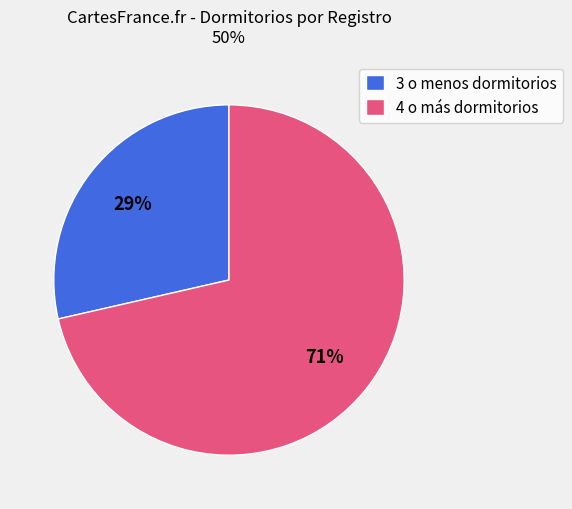

Do 4 o más dormitorios and 3 o menos dormitorios together represent more than half of the pie?

Yes